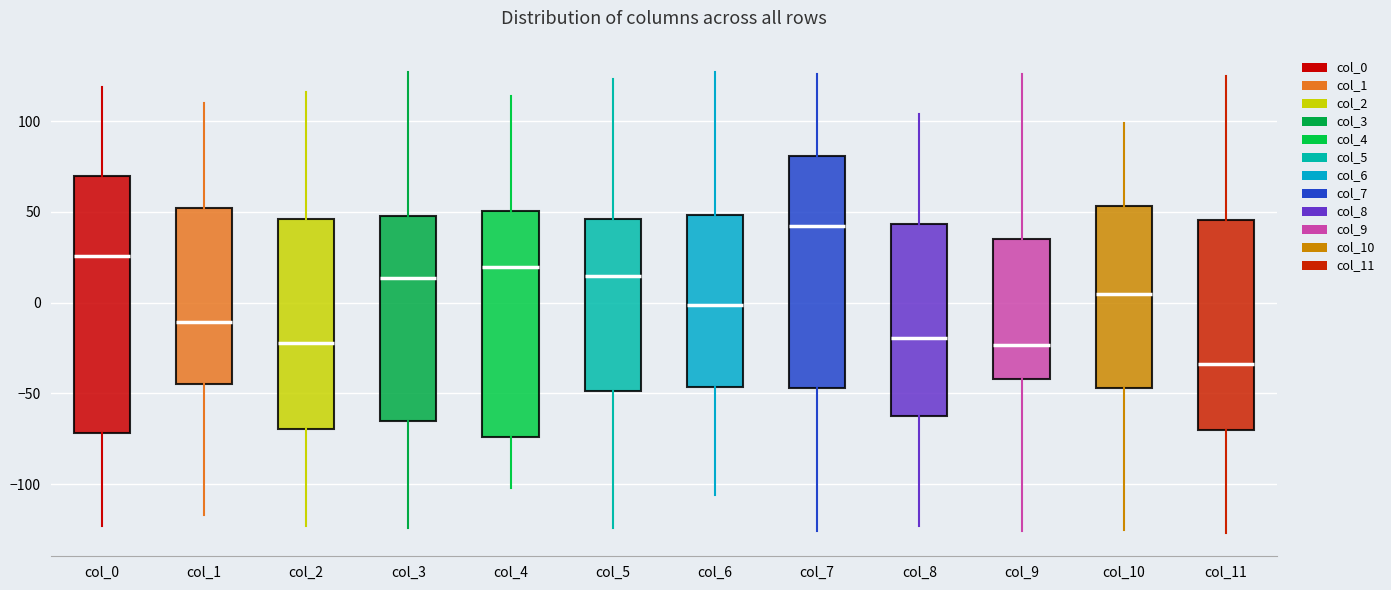

Where does the lower whisker of the box for col_5 end on the y-axis? The values are not printed on the chart, so give them approximately, as read against the axis.

-125